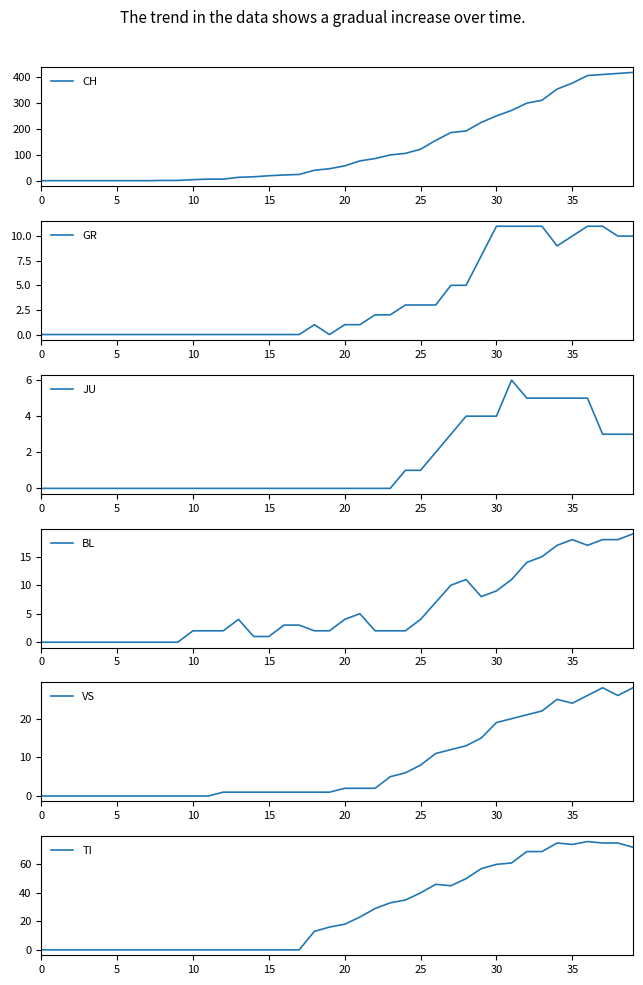

True or false: CH has a value of 408 at 37.

True